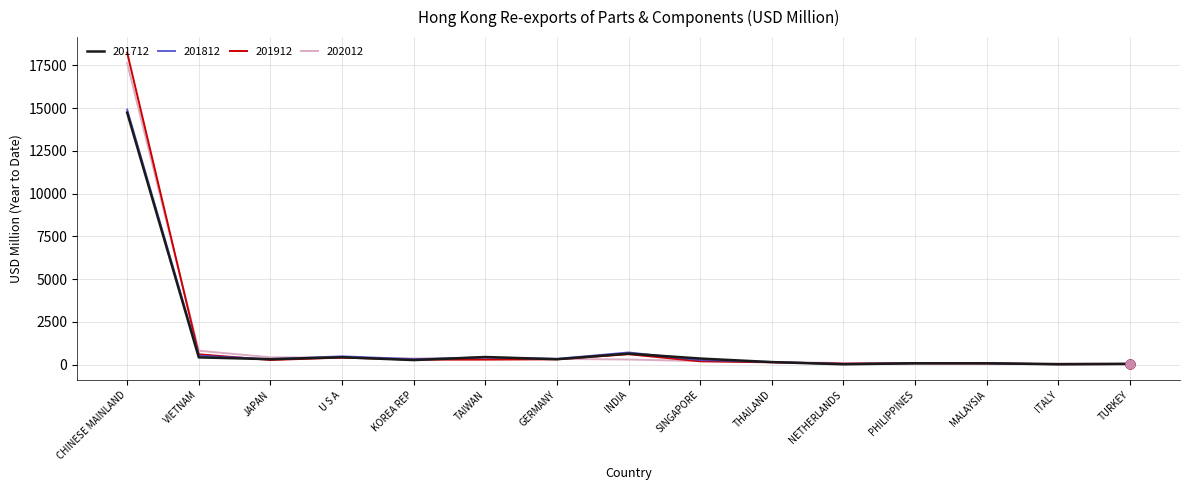

What are all the series names shown in the legend?

201712, 201812, 201912, 202012